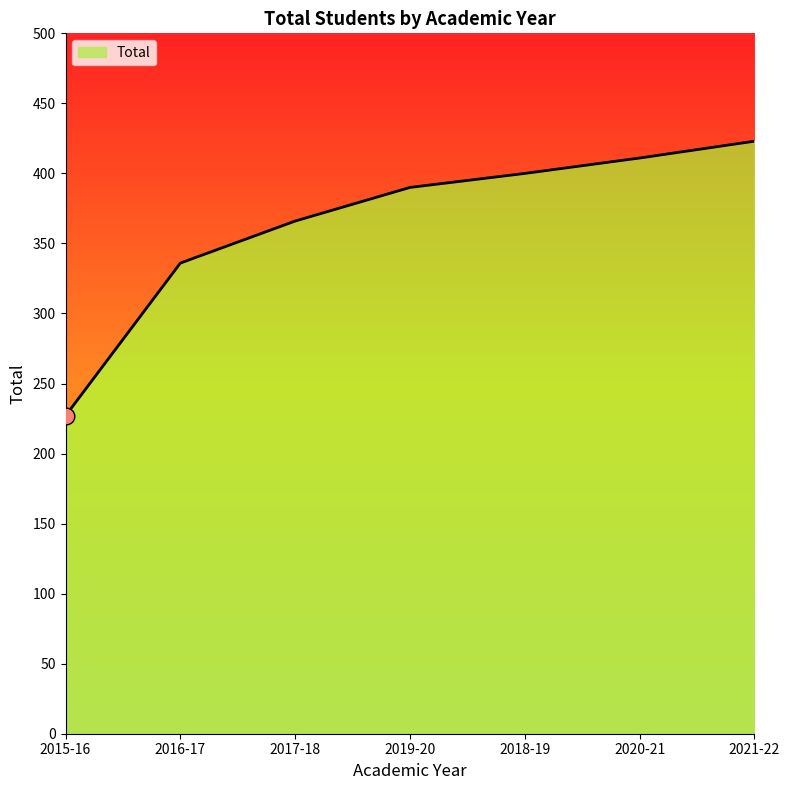

Rank the categories by value from highest to lowest.

2021-22, 2020-21, 2018-19, 2019-20, 2017-18, 2016-17, 2015-16